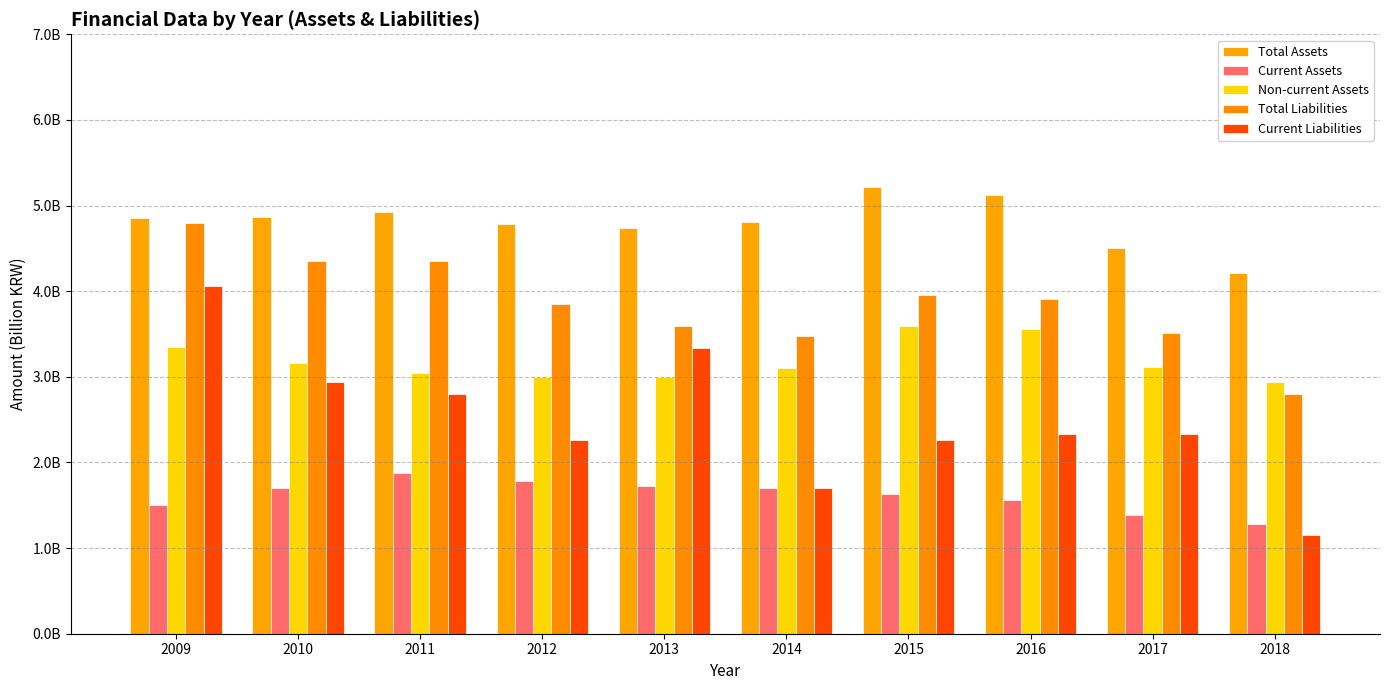

What is the difference between the Current Liabilities values at 2013 and 2014?

1.6